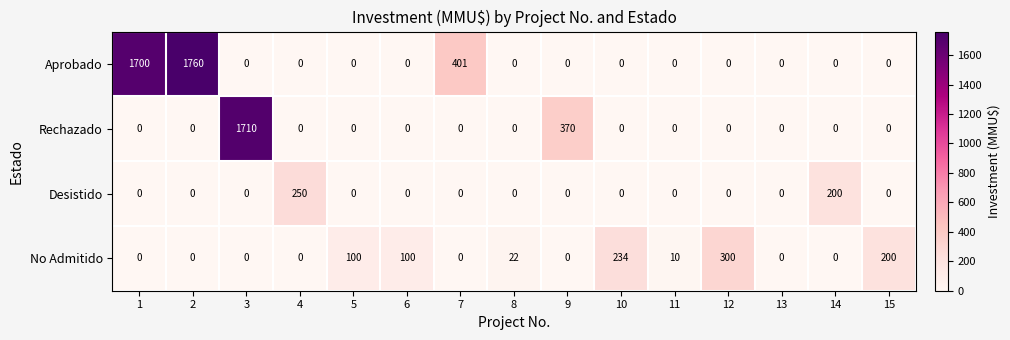

List the series in order of their peak value, highest first.

Aprobado, Rechazado, No Admitido, Desistido